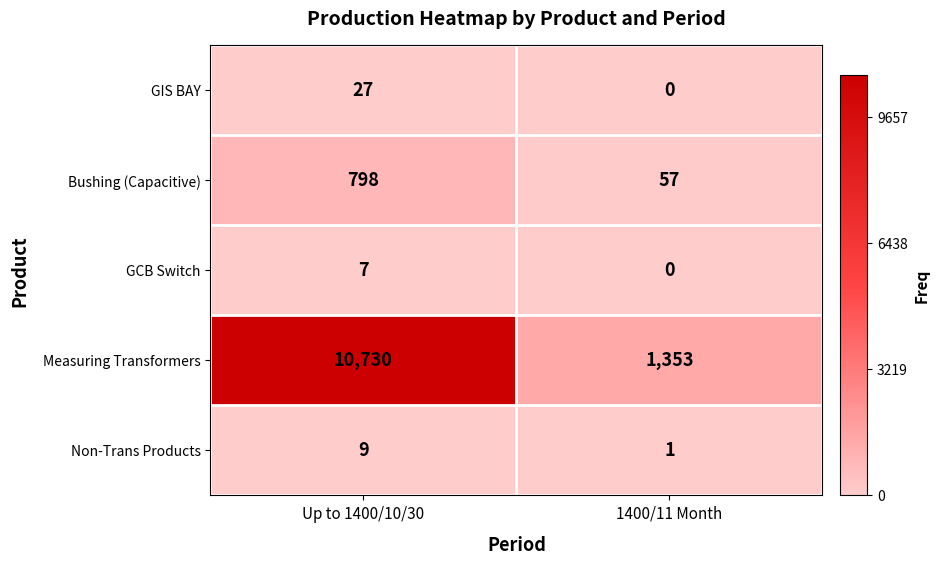

At which category is the sum across all series the highest?

Up to 1400/10/30